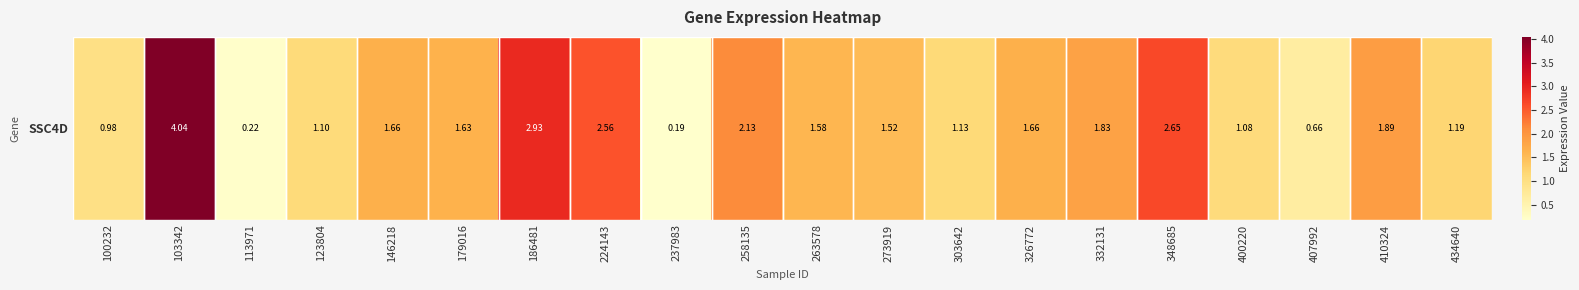

What is the change in value from 123804 to 258135?

+1.0